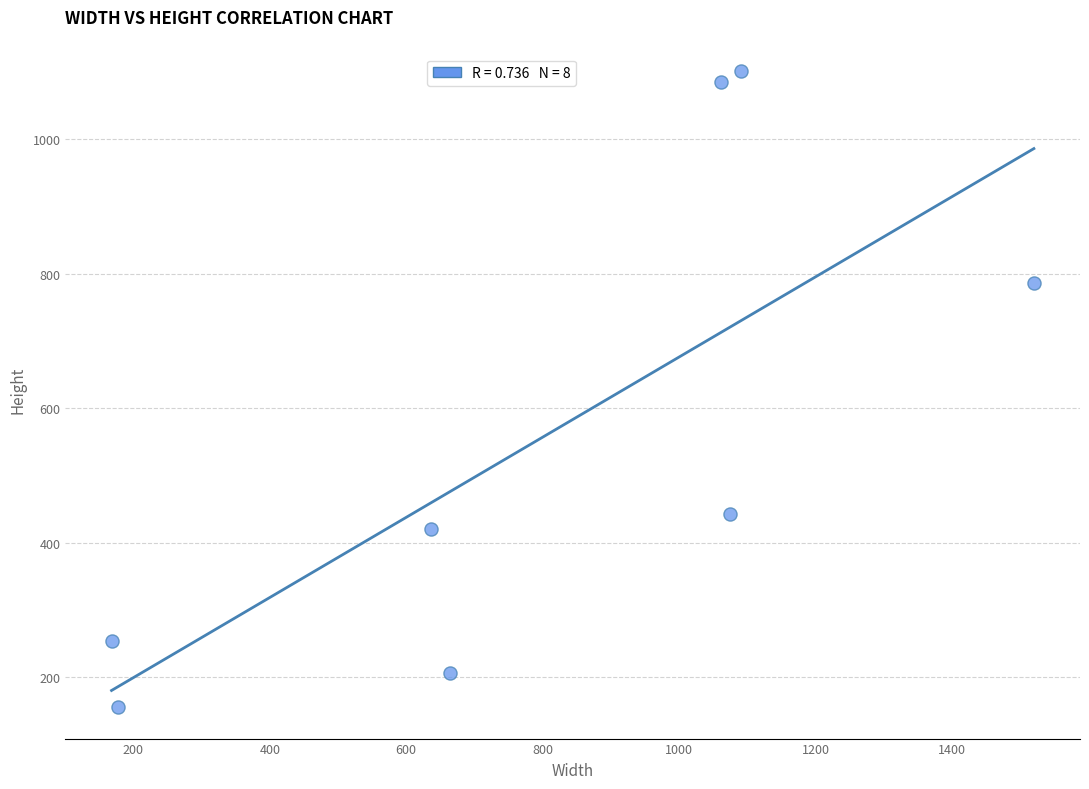

What Y value in the scatter plot is closest to 628?

786